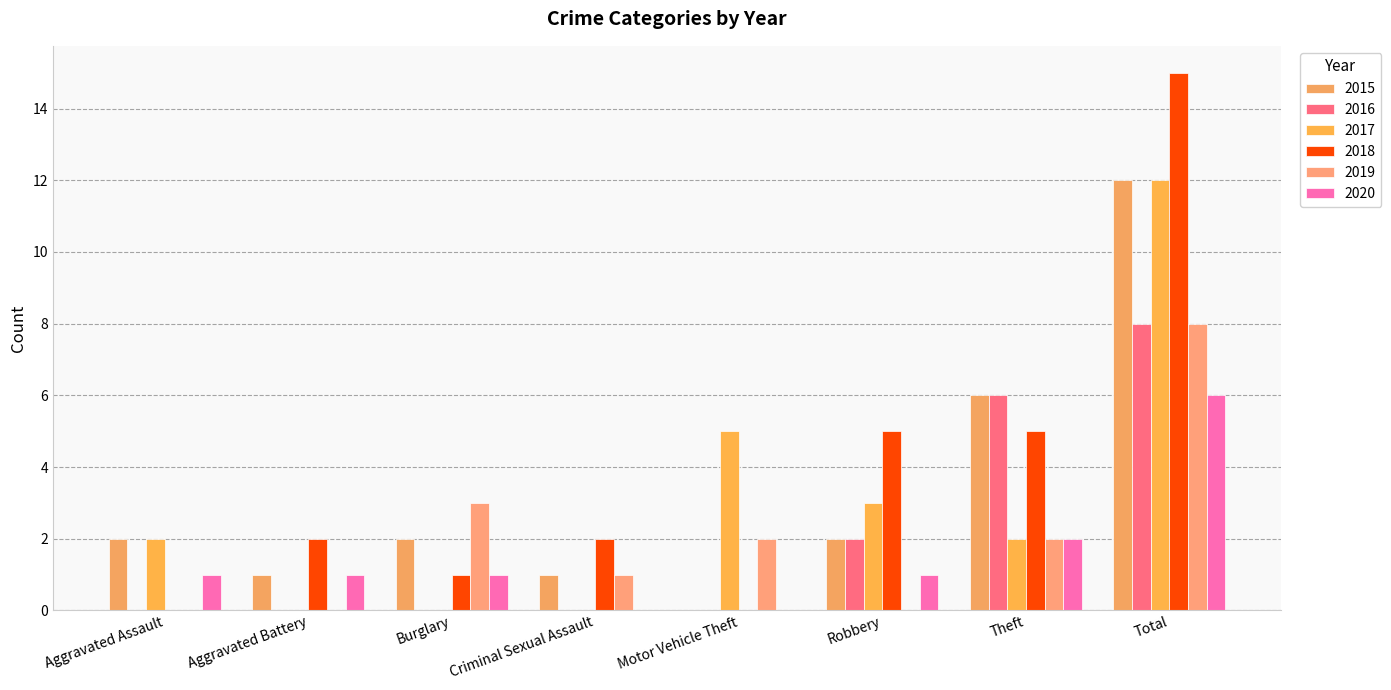

Between Aggravated Battery and Robbery, which series saw the biggest shift?

2017